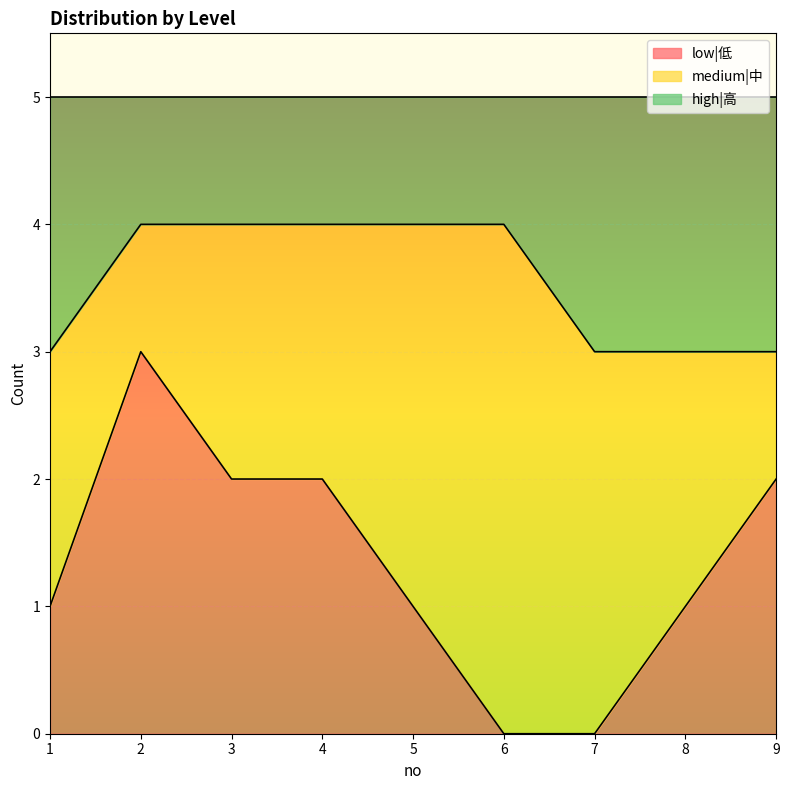

What is the total value across all series at 9?

5